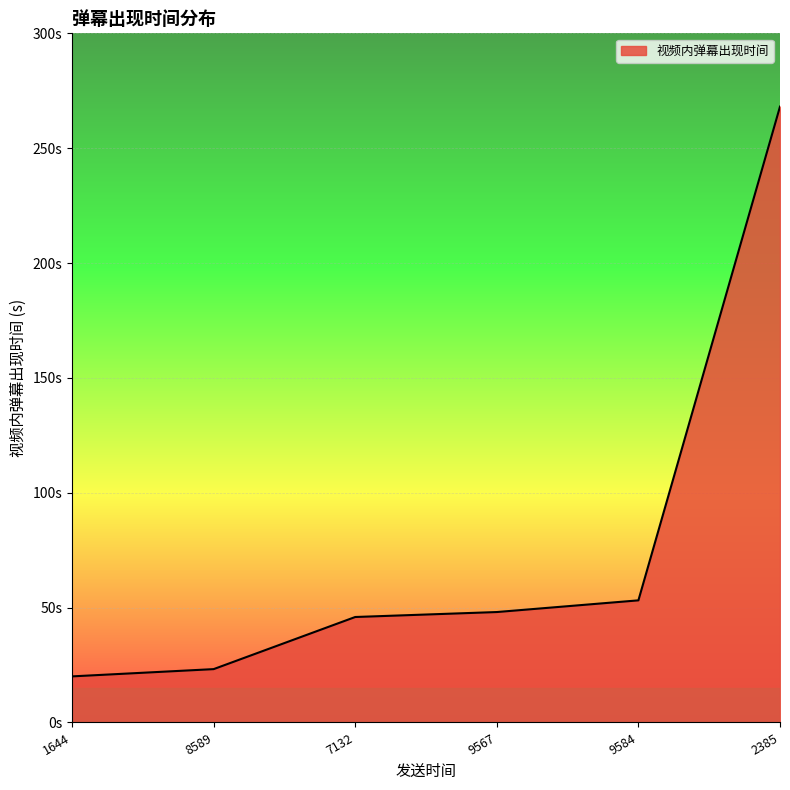

What is the greatest value displayed?

268.1